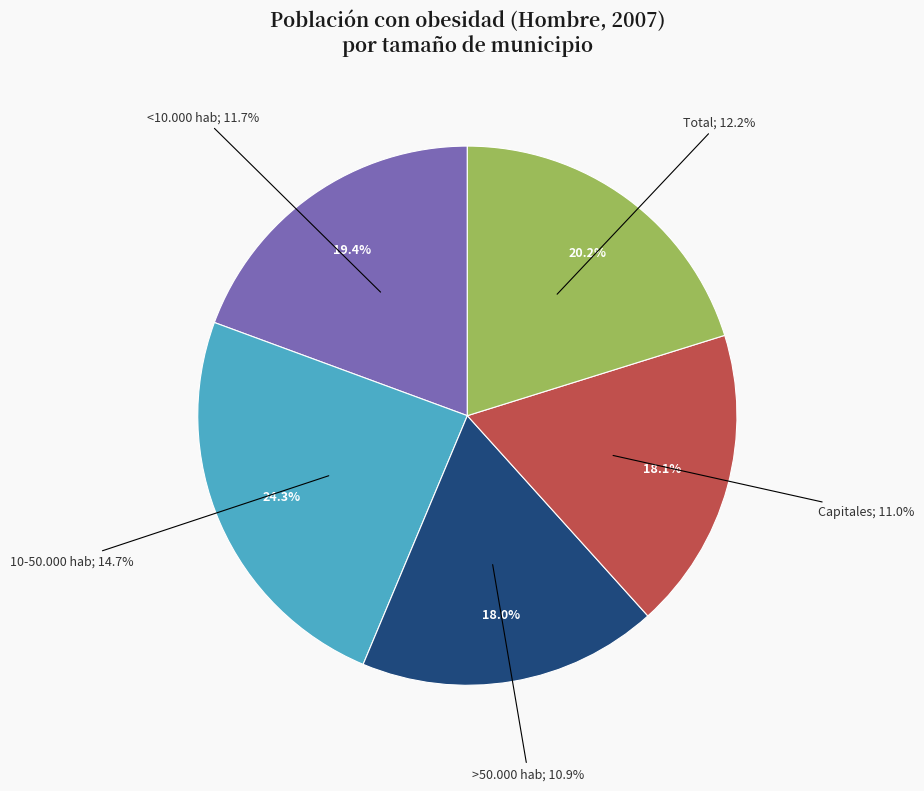

To the nearest percent, what portion does <10.000 hab represent?

19%